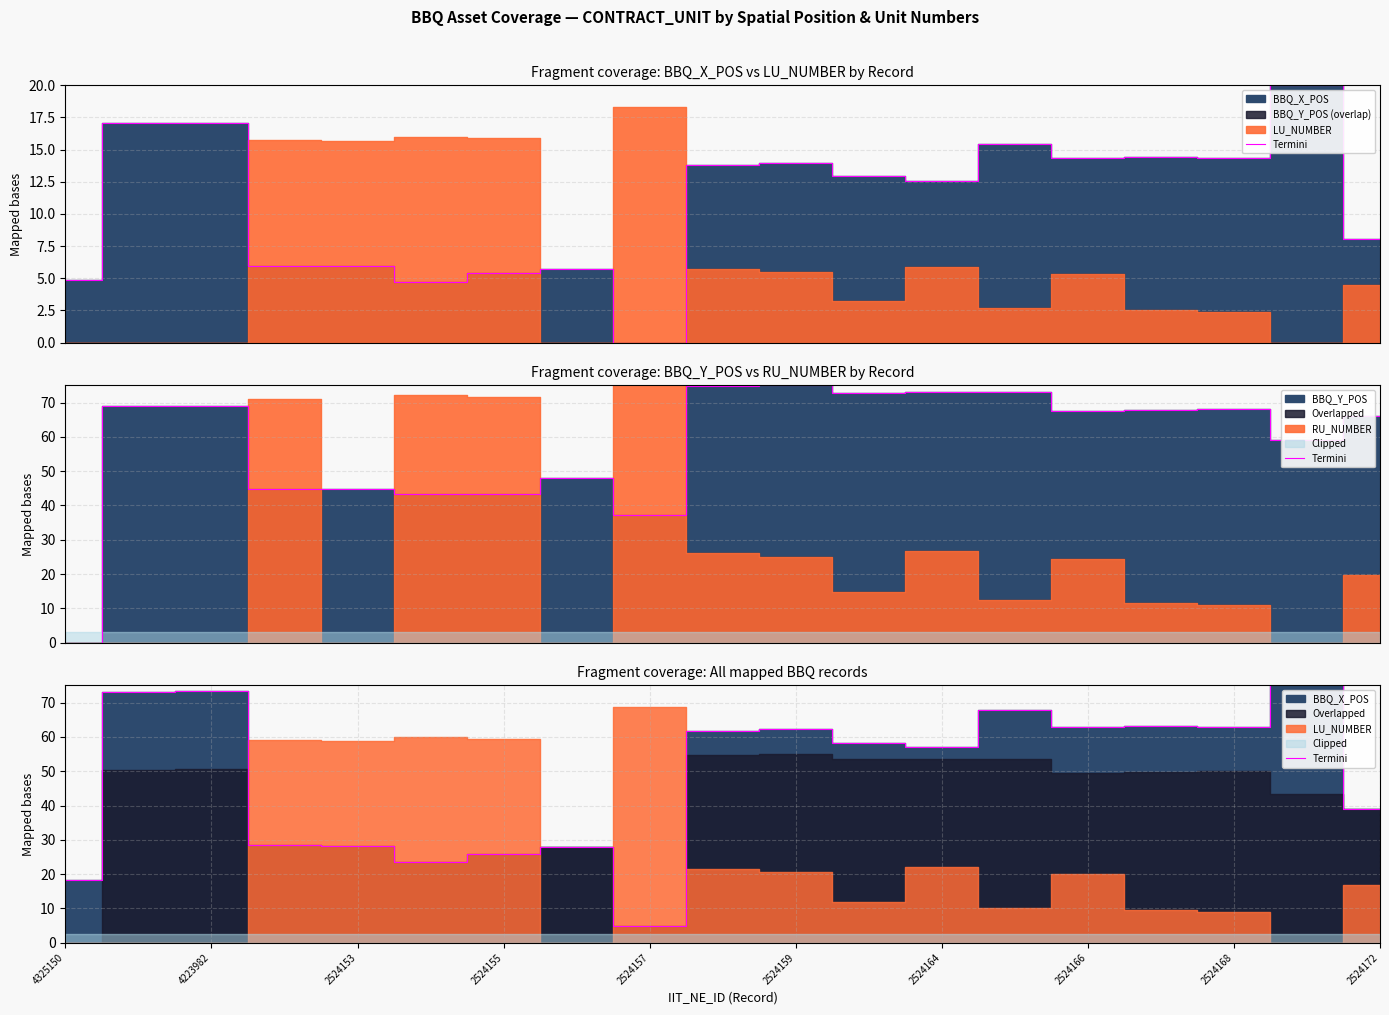

Is it true that the value at 2524157 is 2.3?

False